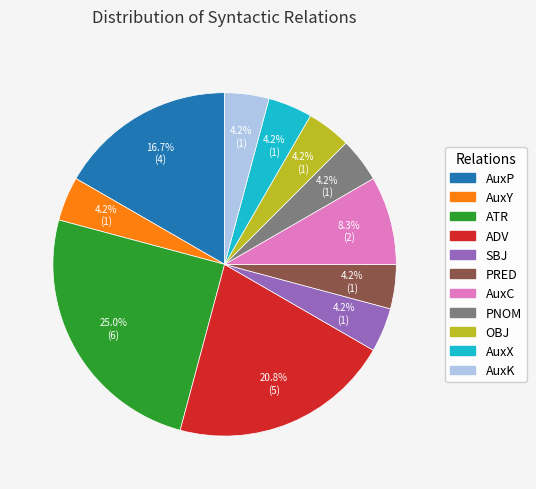

To the nearest percent, what percentage of the pie is AuxK?

4%